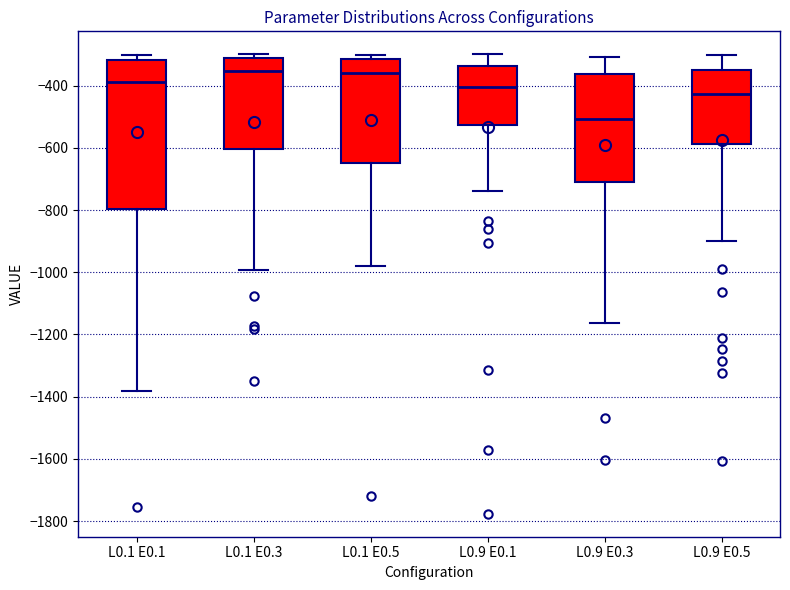

Where does the upper whisker of the box for L0.9 E0.1 end on the y-axis? The values are not printed on the chart, so give them approximately, as read against the axis.

-300